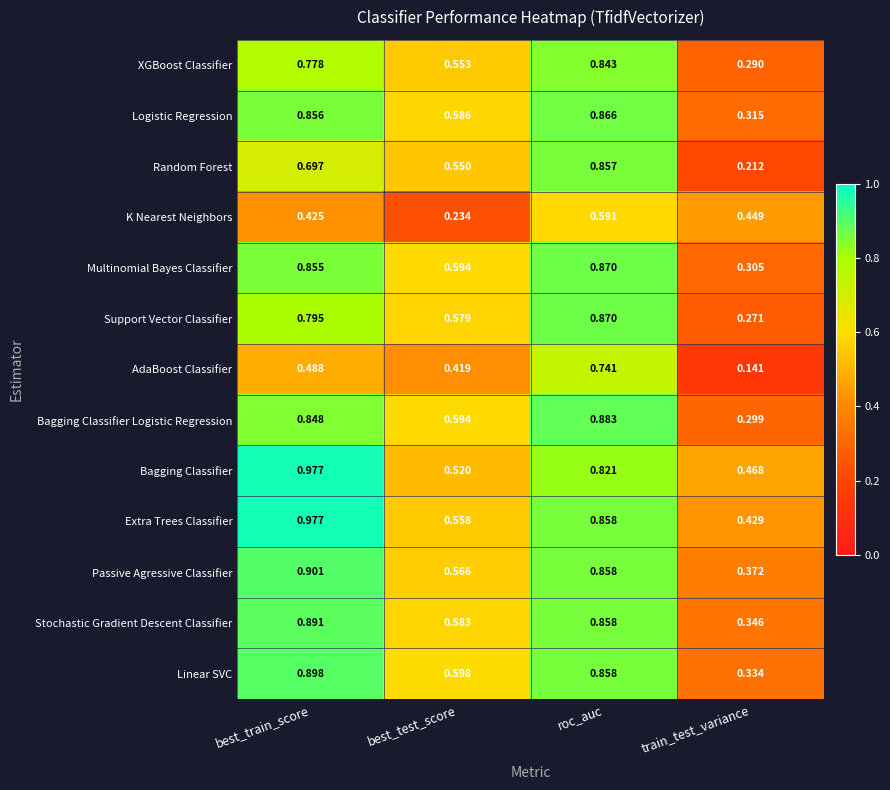

Which series has the largest total across all categories?

Extra Trees Classifier